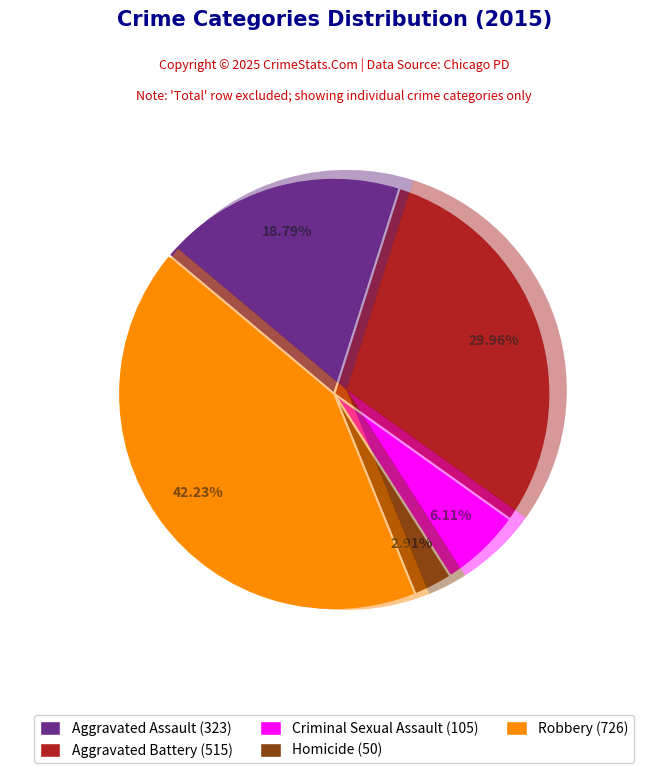

What is the change in value from Homicide to Robbery?

+676